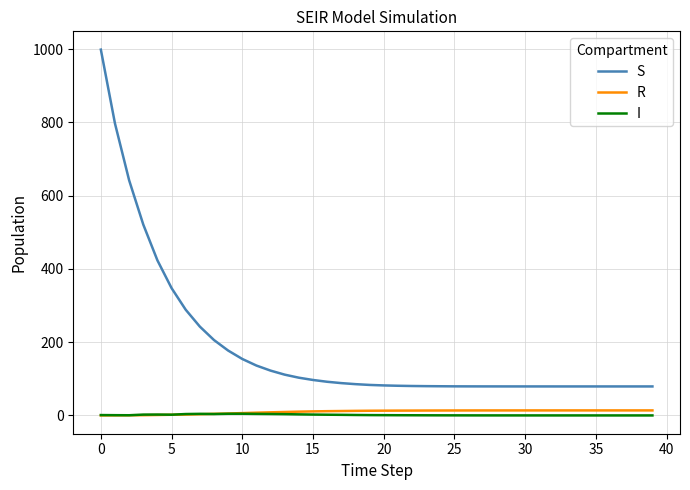

What is the maximum value shown in the chart?

999.0